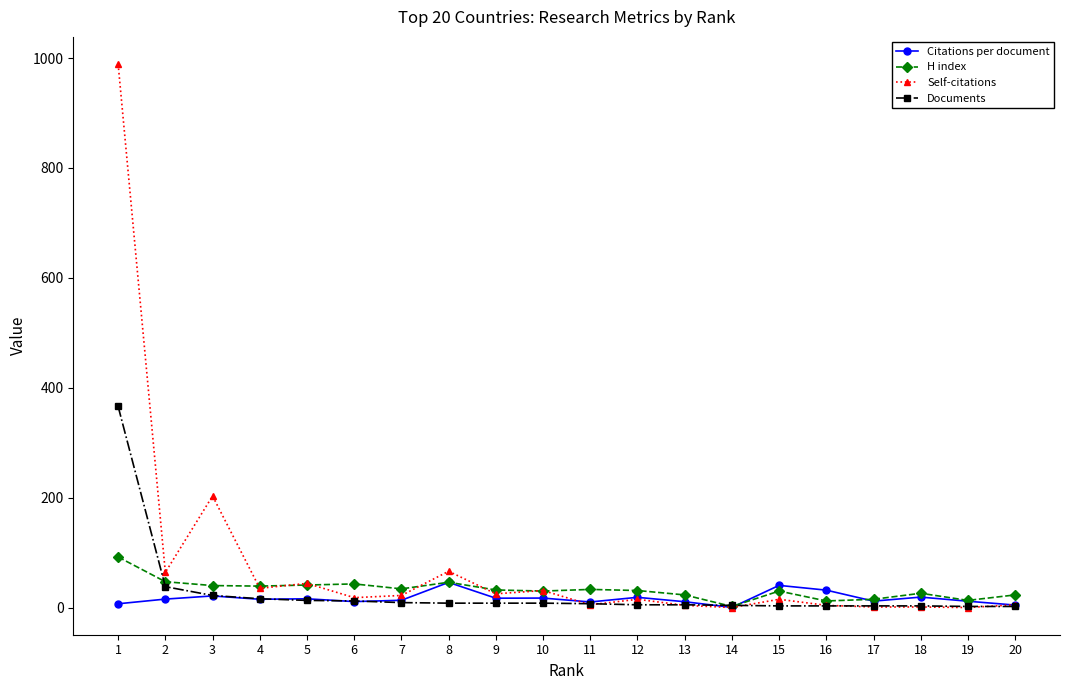

What are all the series names shown in the legend?

Citations per document, H index, Self-citations, Documents